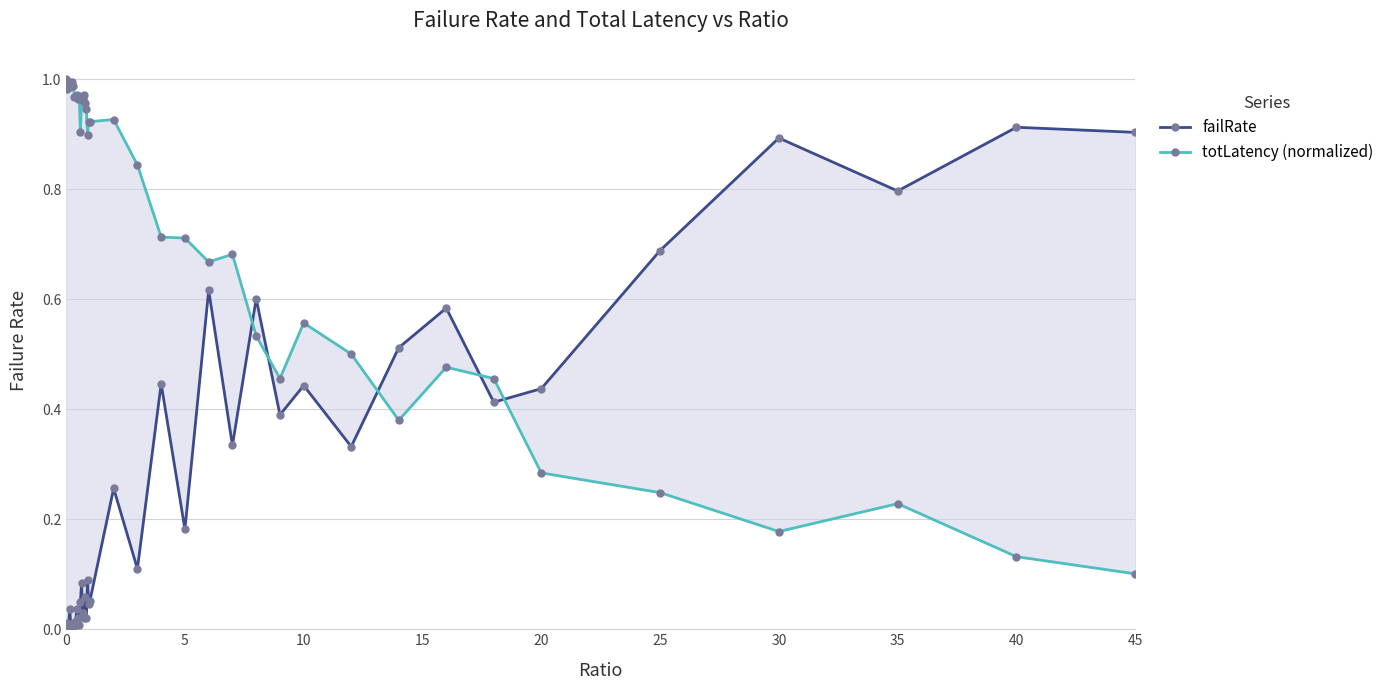

What is the approximate value of totLatency (normalized) at 45?

0.1